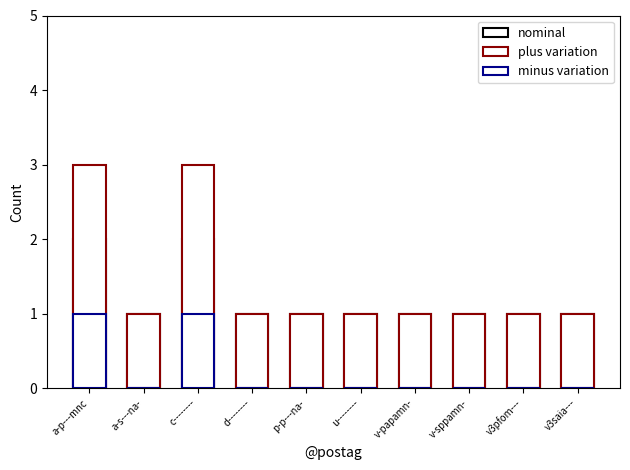

Which category has the lowest value in the plus variation series?

d--------